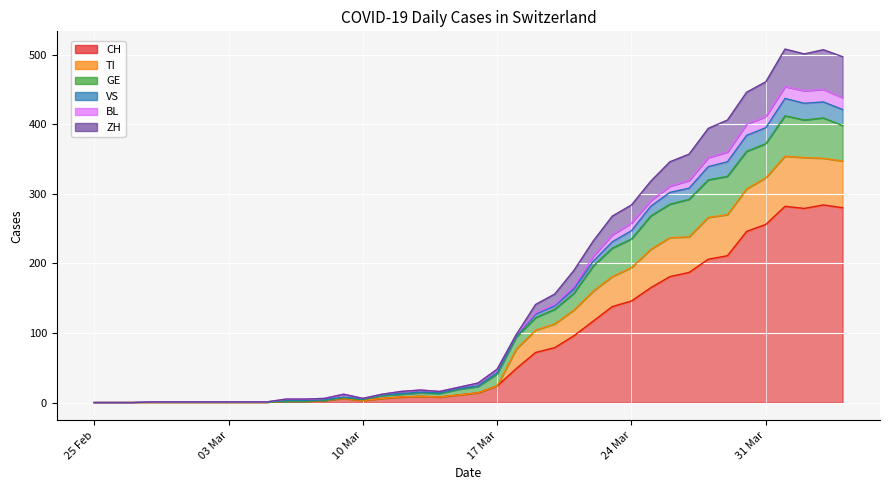

What is the maximum value for CH?

284